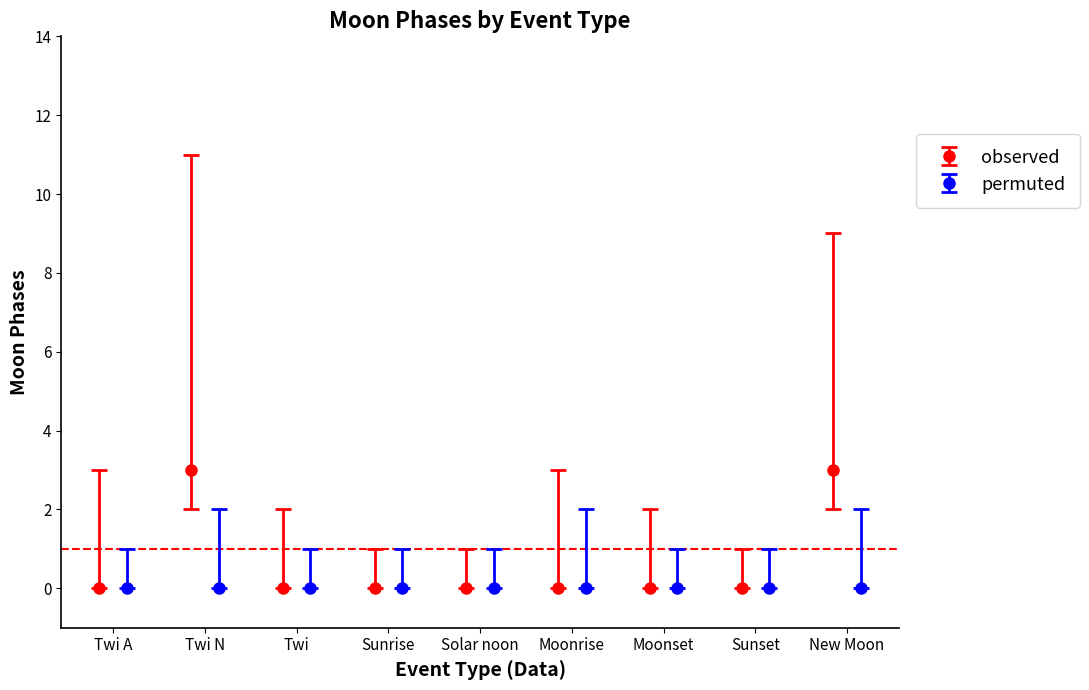

What is the highest value of the observed series?

3